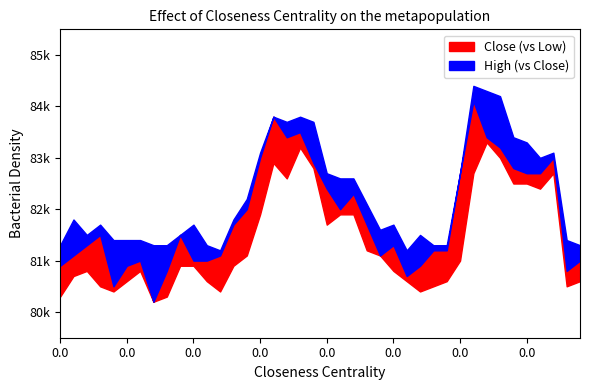

Between 8 and 12, which series saw the biggest shift?

close